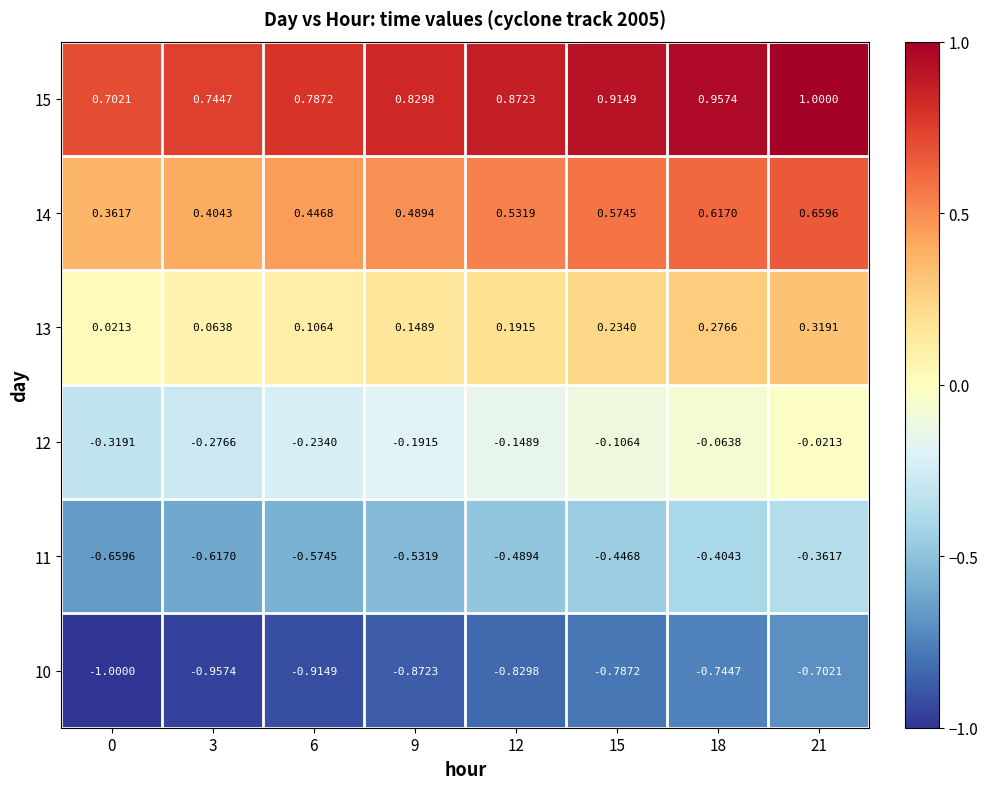

Is the value of 15 at 3 greater than the value of 13 at 18?

Yes